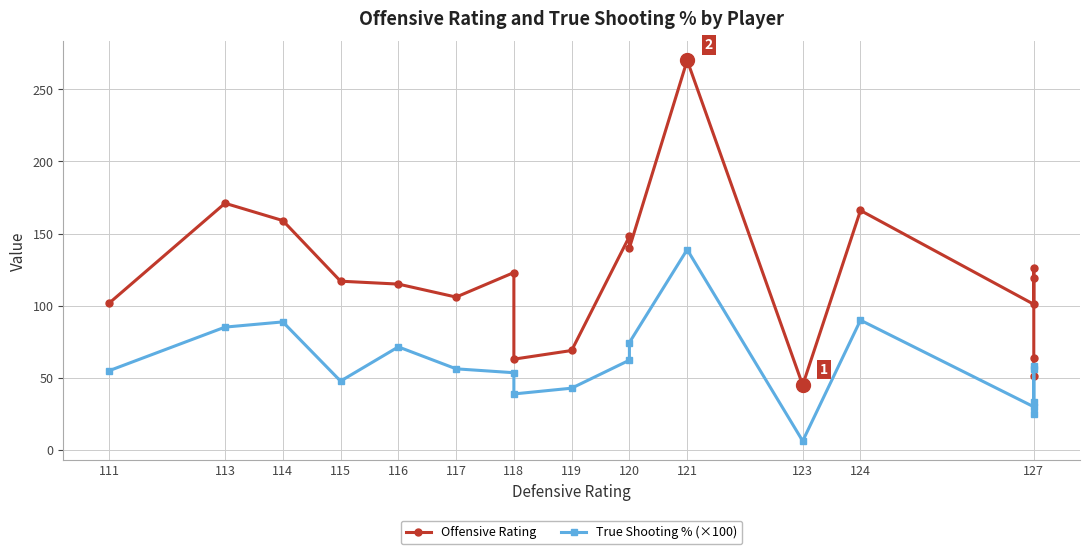

True or false: Offensive Rating and True Shooting % (×100) cross at least once.

False